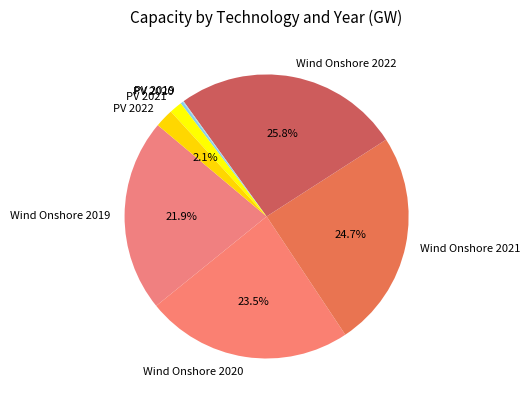

What is the ratio of the value at Wind Onshore 2019 to the value at Wind Onshore 2020?

0.9